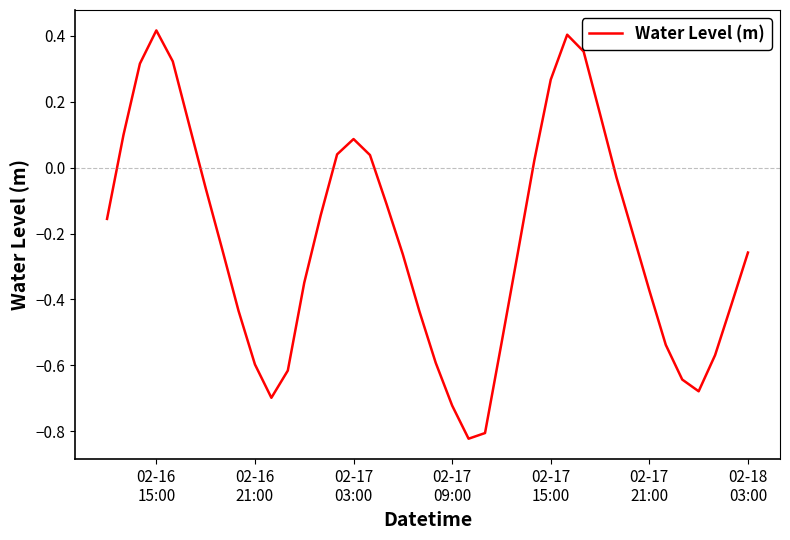

How many values exceed 0?

13